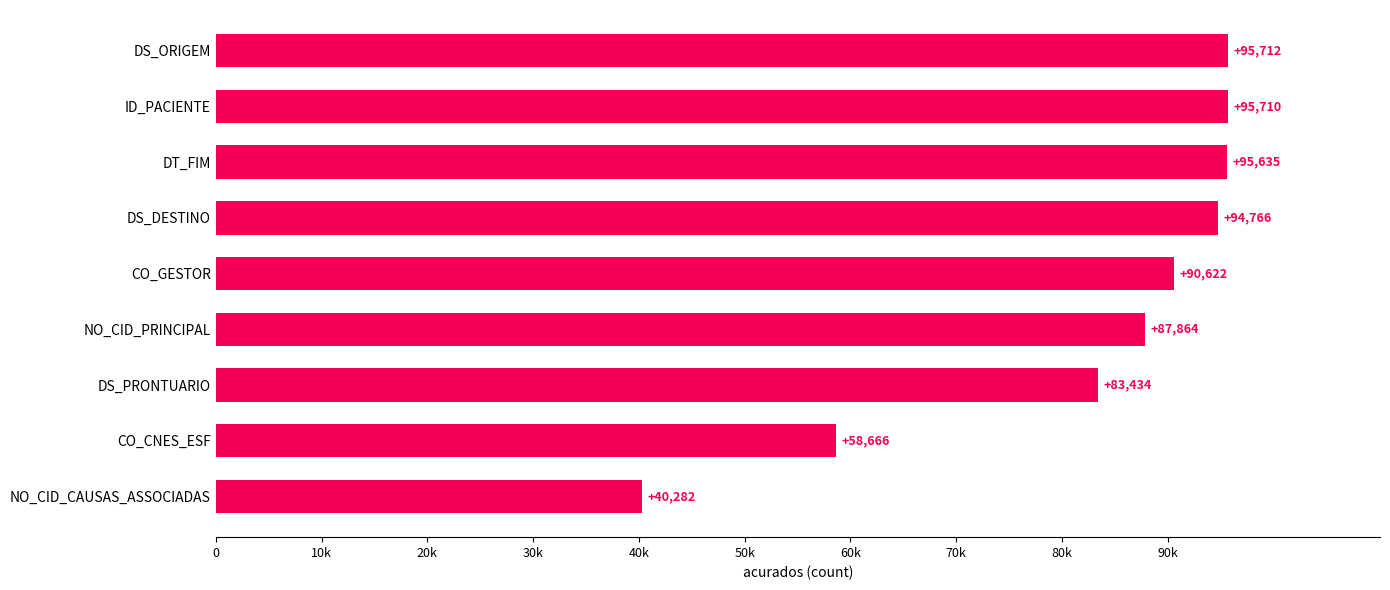

Does the chart contain any negative values?

No